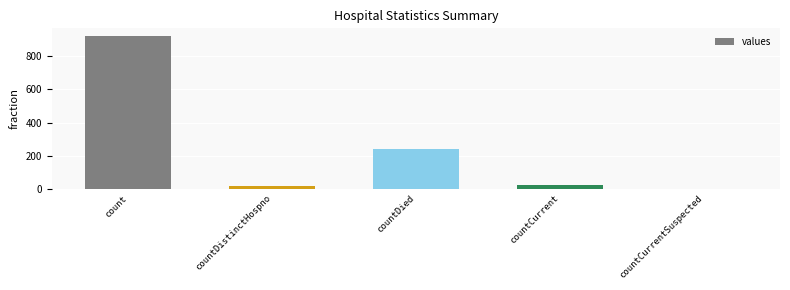

Are the bars horizontal?

No